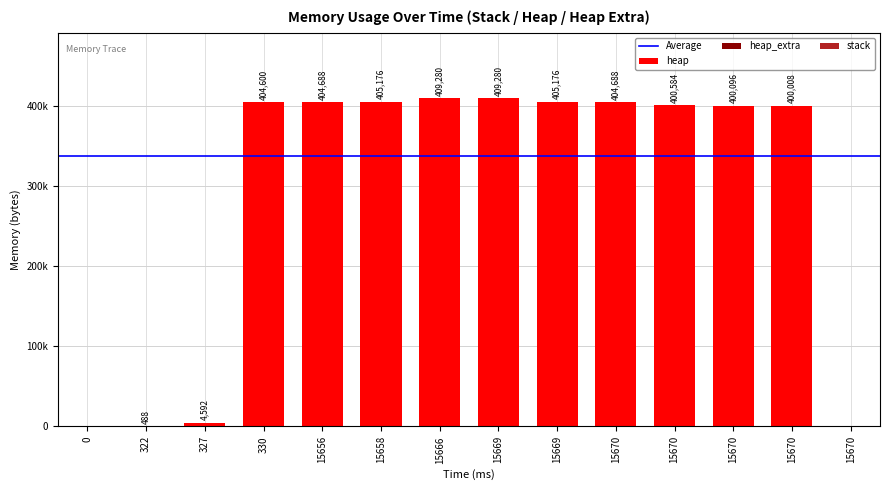

Does the chart contain stacked bars?

Yes